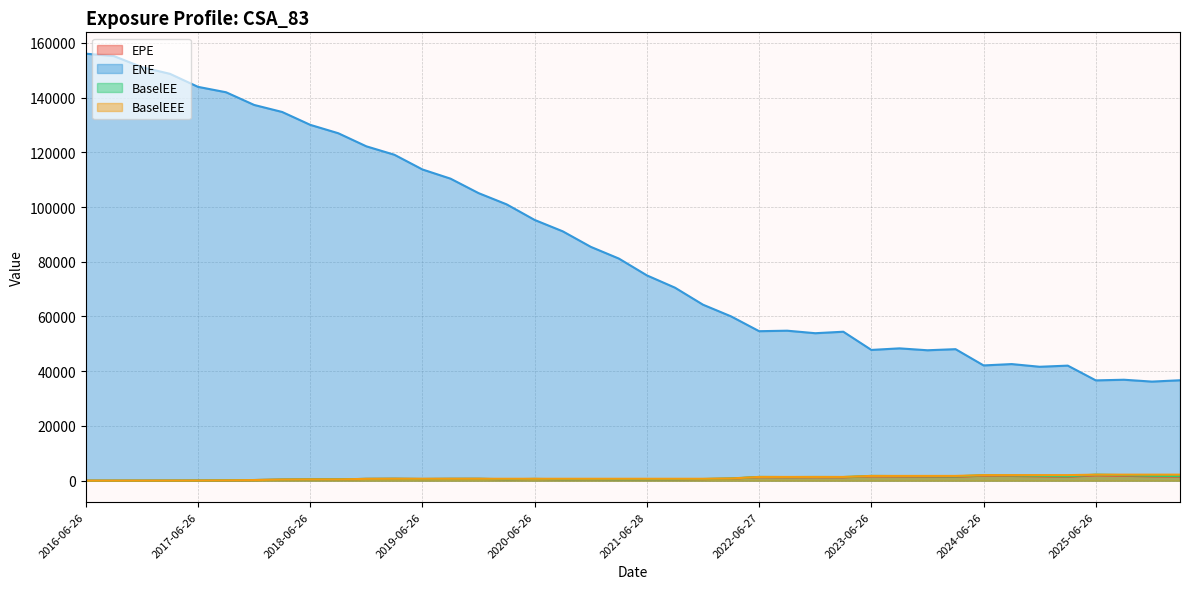

What position from the left is 2019-03-26?

12